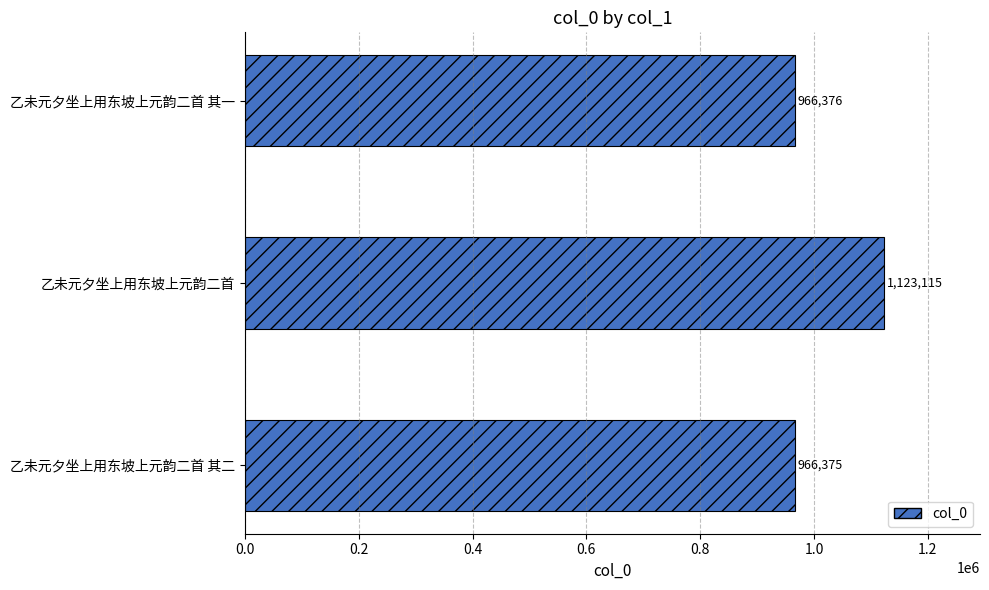

Where is the data nearest to the value 1044745?

乙未元夕坐上用东坡上元韵二首 其一